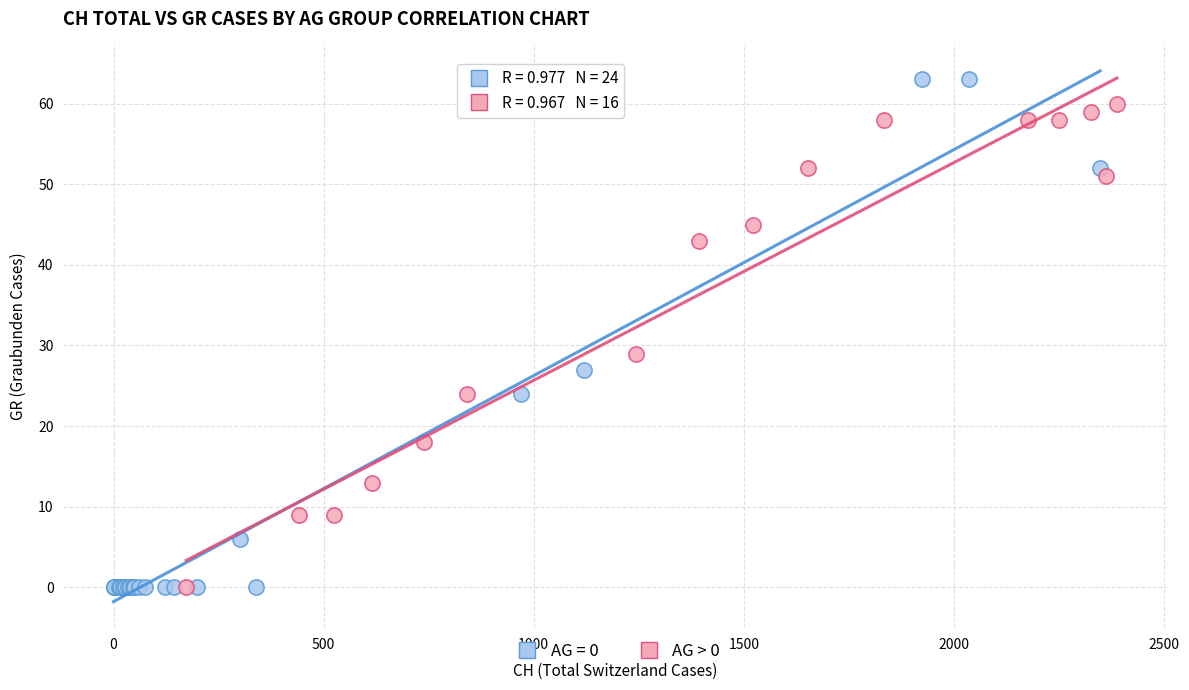

Which series has the widest spread of Y values?

AG = 0